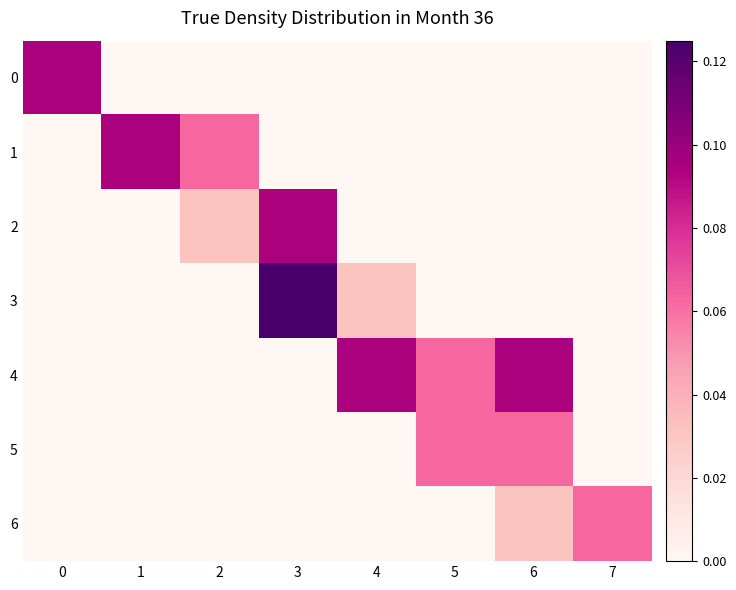

Which has a higher value, 1 or 2?

1